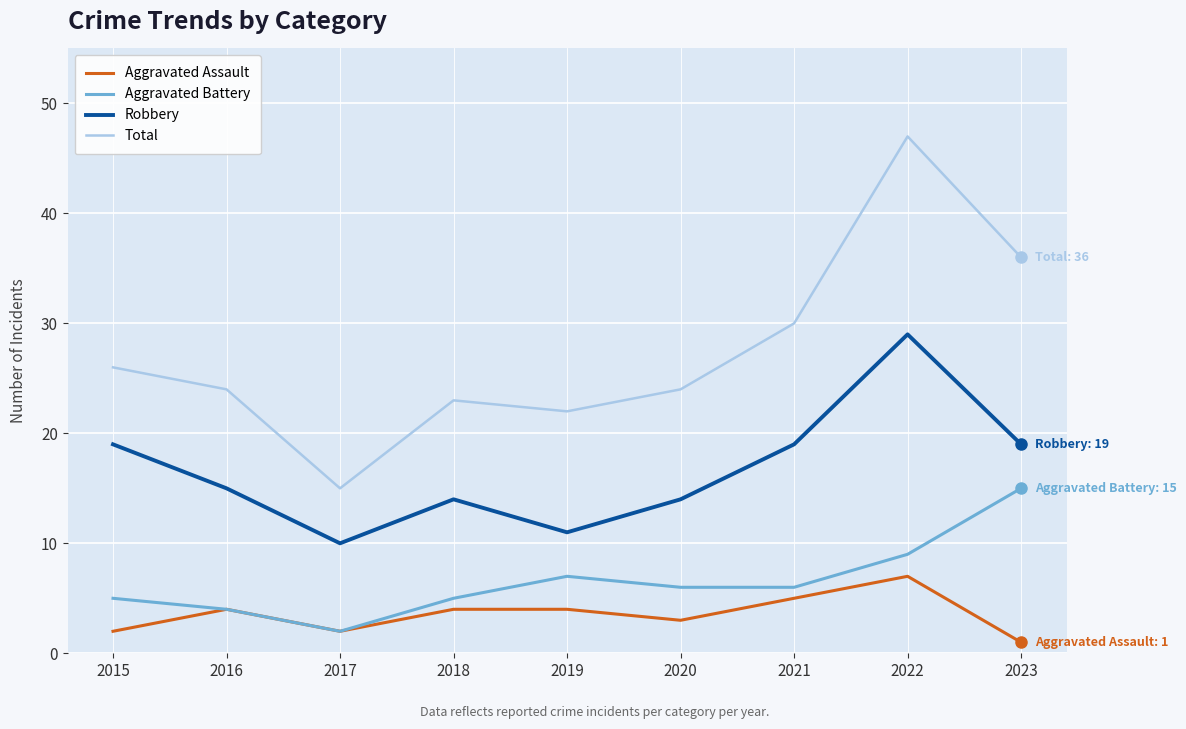

Does the chart have visible grid lines?

Yes